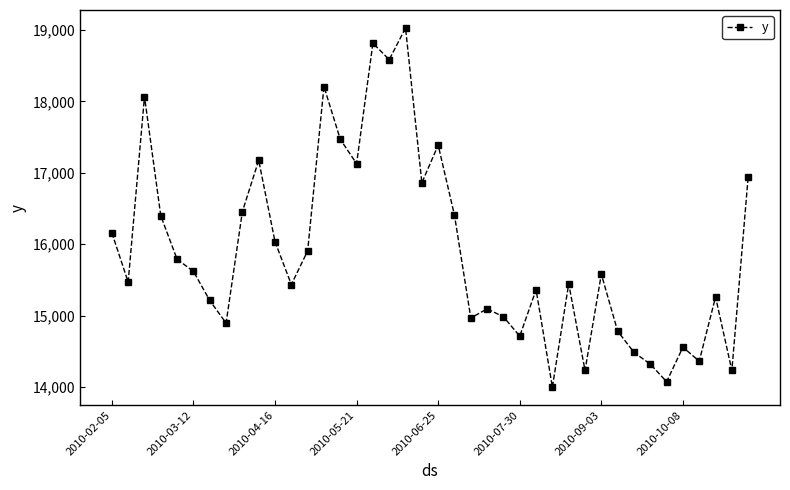

What is the sum of all values?

635922.3